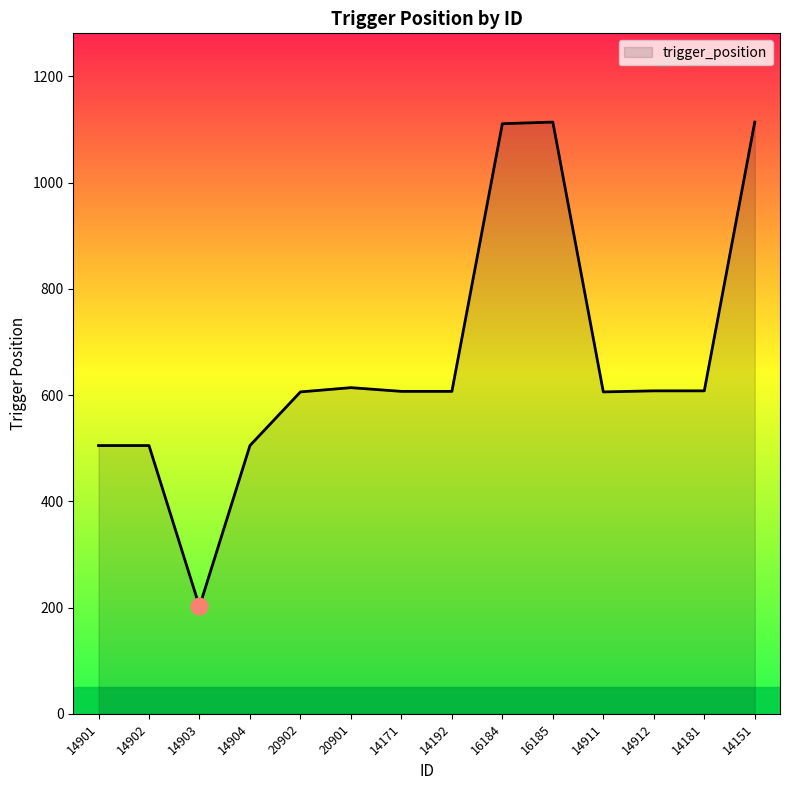

What is the greatest value displayed?

1114